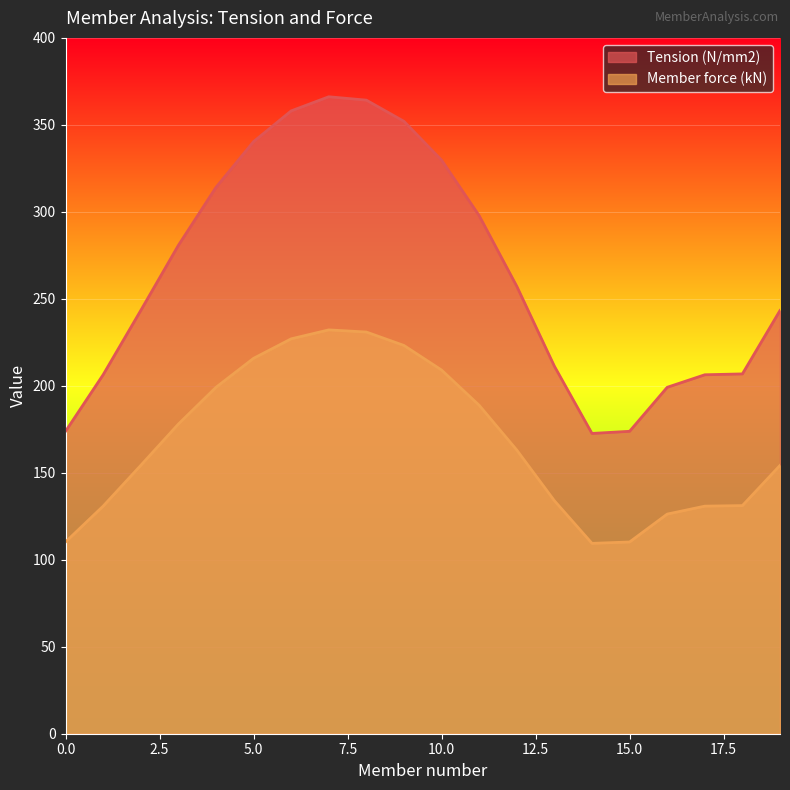

How many lines are shown in the chart?

2